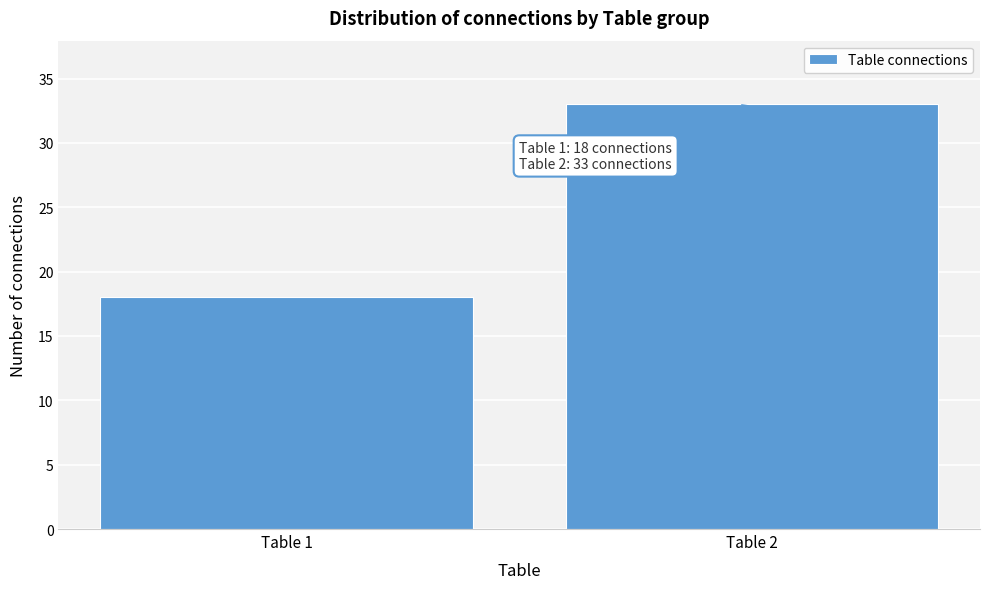

Reading right to left, what are all the values shown in this chart?

Table 2=33	Table 1=18